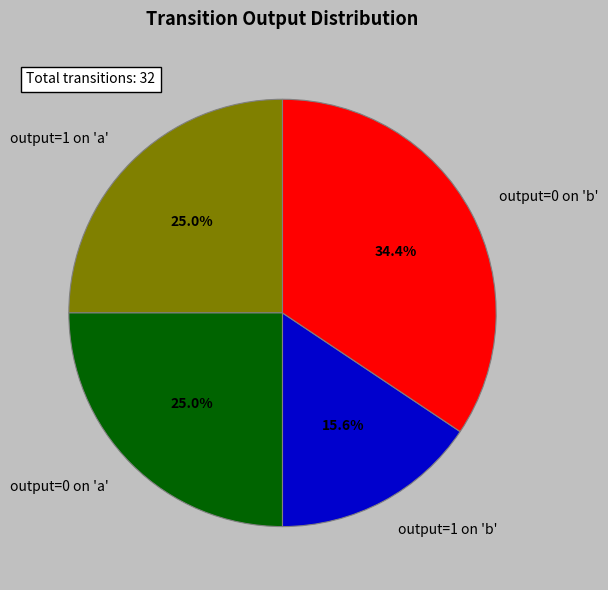

Between output=1 on 'b' and output=0 on 'b', which is larger?

output=0 on 'b'